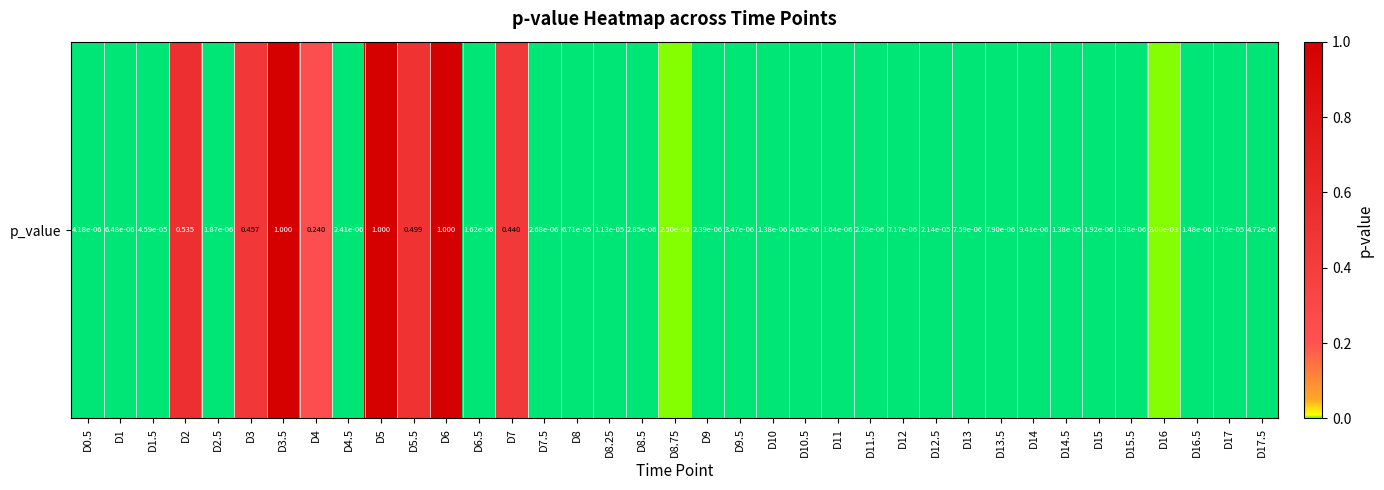

Rank the categories by value from highest to lowest.

D3.5, D6, D5, D2, D5.5, D3, D7, D4, D16, D8.75, D8, D1.5, D12.5, D17, D14.5, D8.25, D14, D13.5, D13, D12, D1, D17.5, D10.5, D0.5, D9.5, D8.5, D7.5, D4.5, D9, D11.5, D15, D2.5, D11, D6.5, D16.5, D10, D15.5